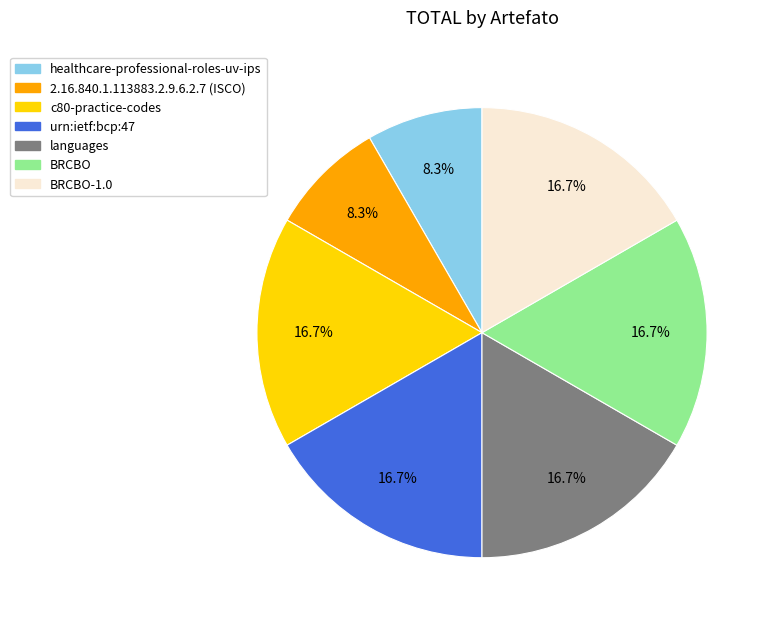

Count the number of slices in the pie.

7